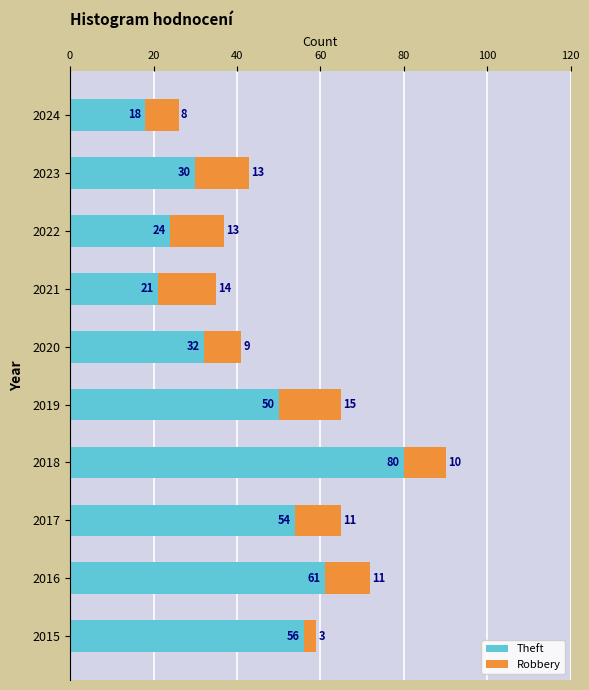

At which category is the sum across all series the highest?

2018